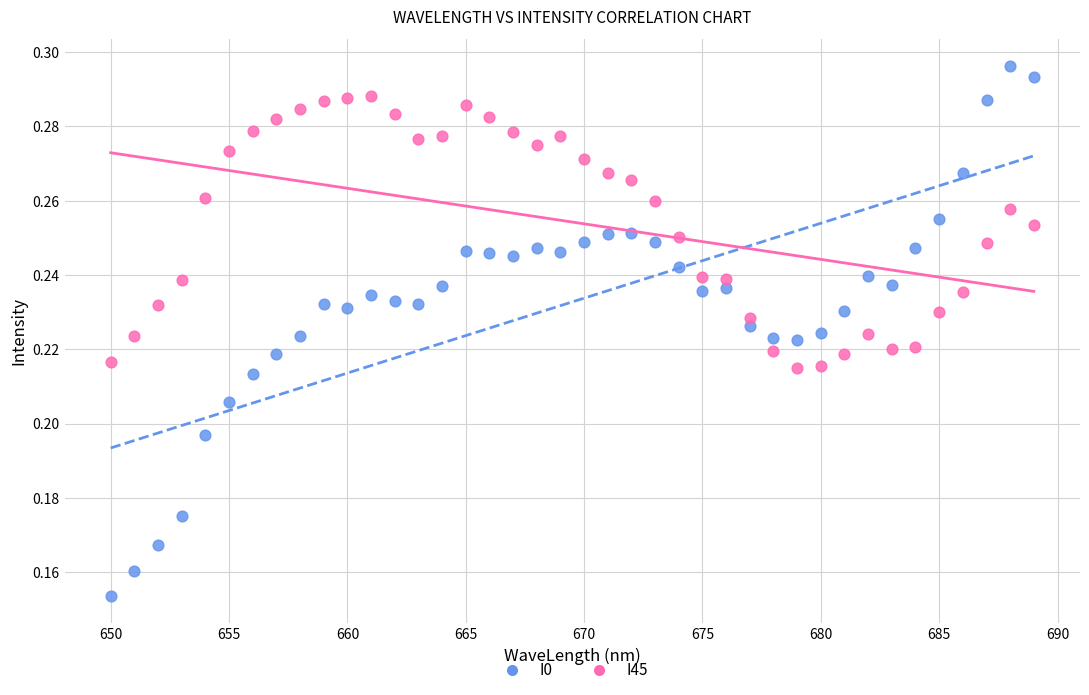

Which series has the largest Y range (max minus min)?

I0